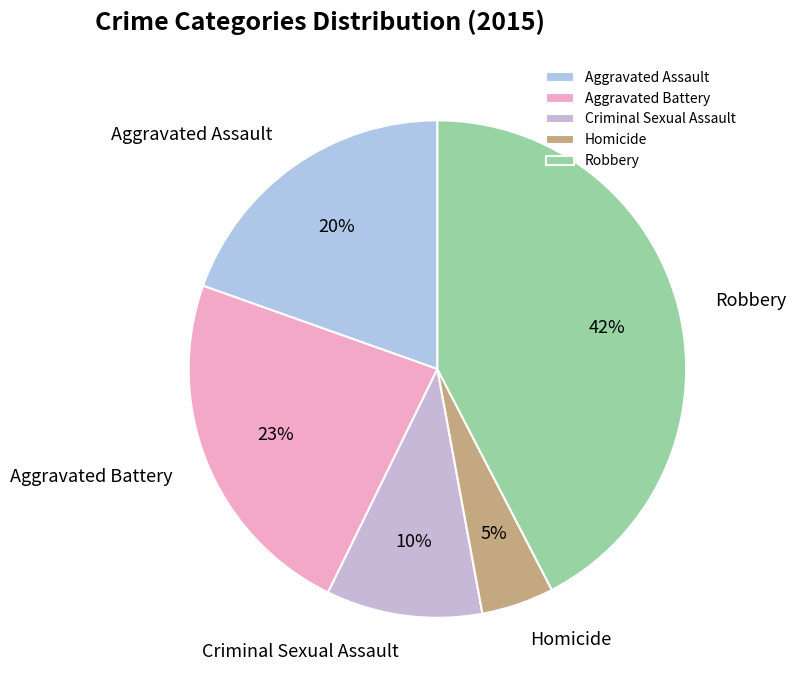

Which slice is the smallest?

Homicide